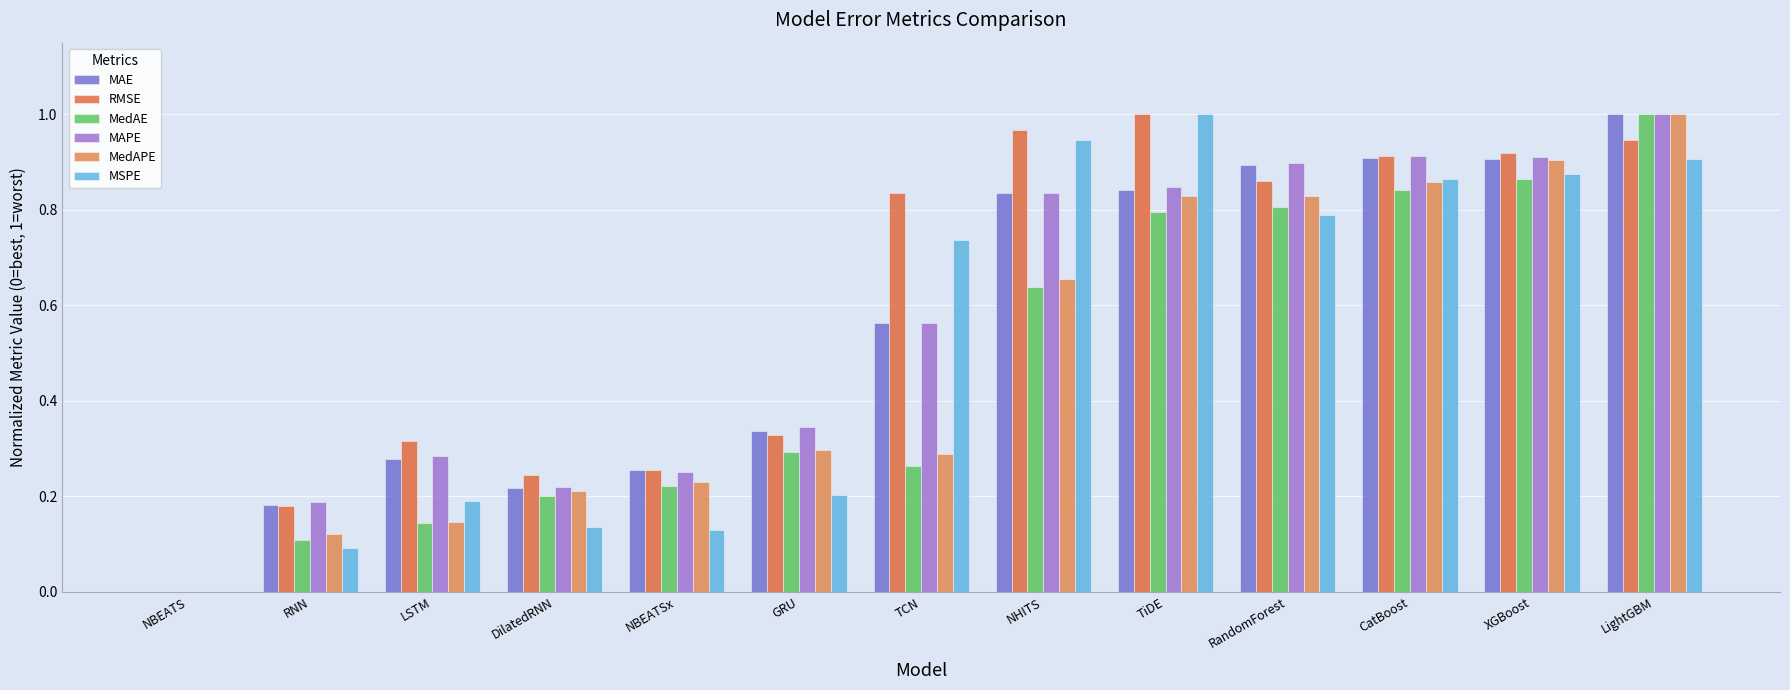

Are the bars grouped side by side (vs. stacked)?

Yes